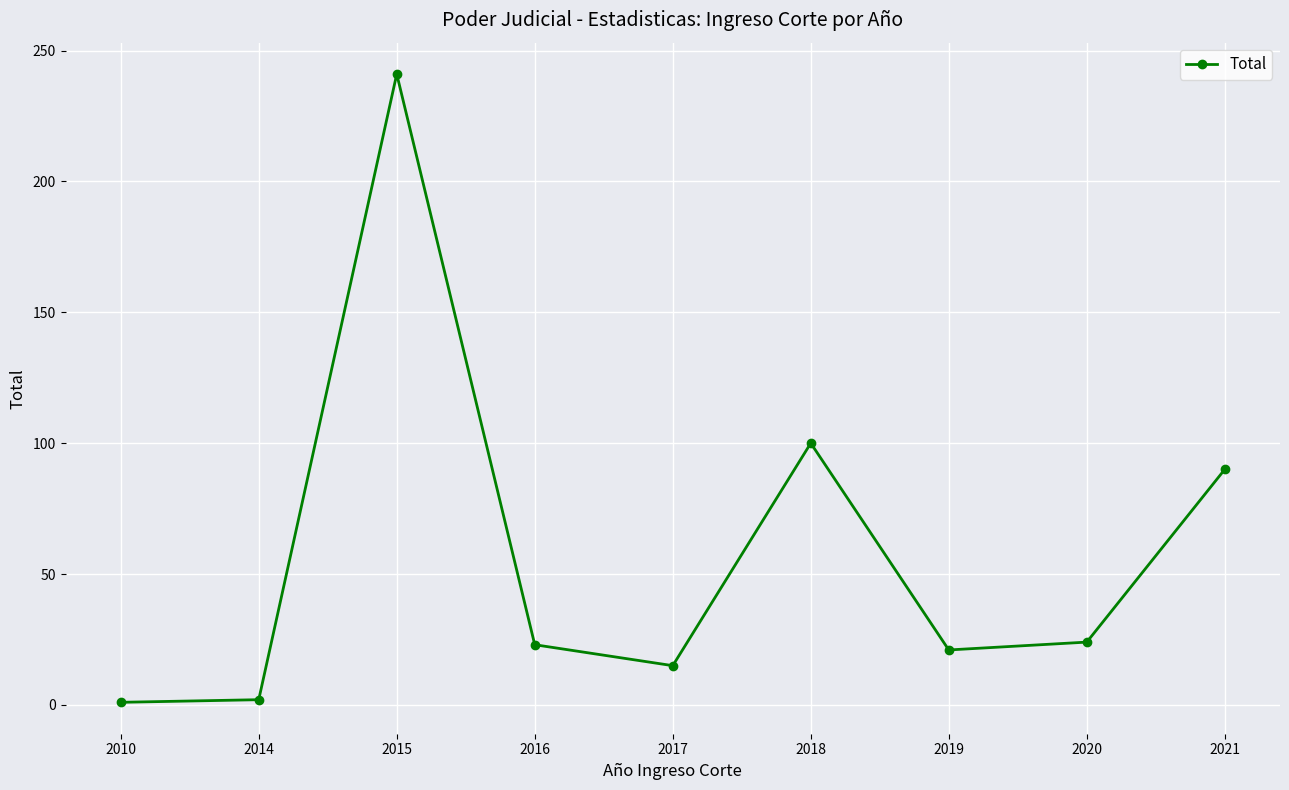

What is the value of the 7th point from the left?

21